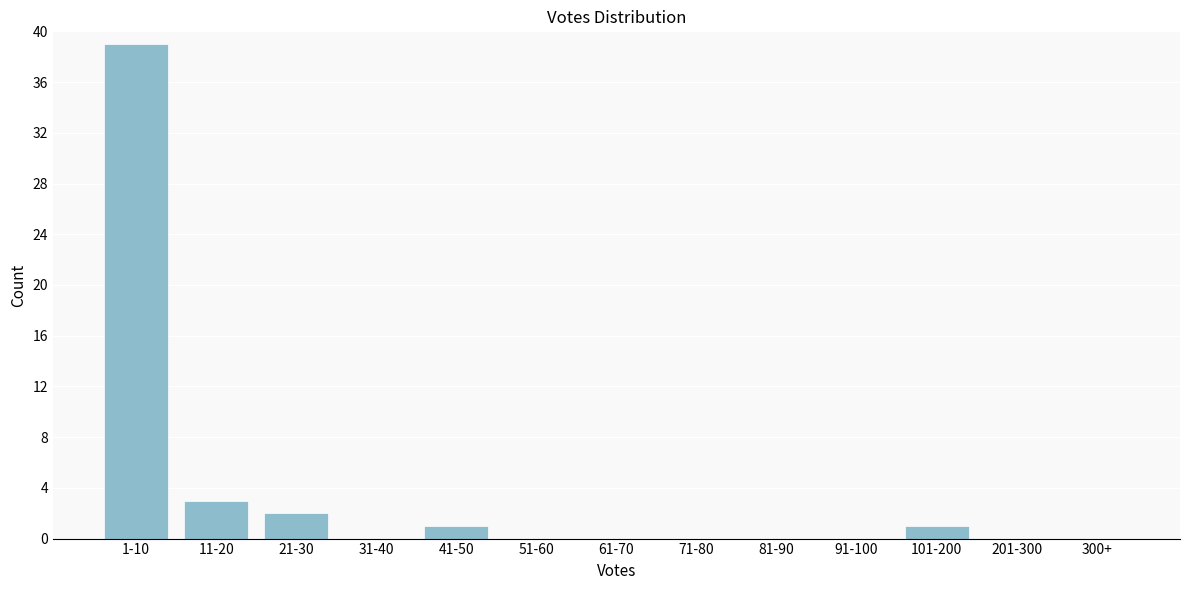

Reading left to right, what are all the values shown in this chart?

1-10=39	11-20=3	21-30=2	31-40=0	41-50=1	51-60=0	61-70=0	71-80=0	81-90=0	91-100=0	101-200=1	201-300=0	300+=0